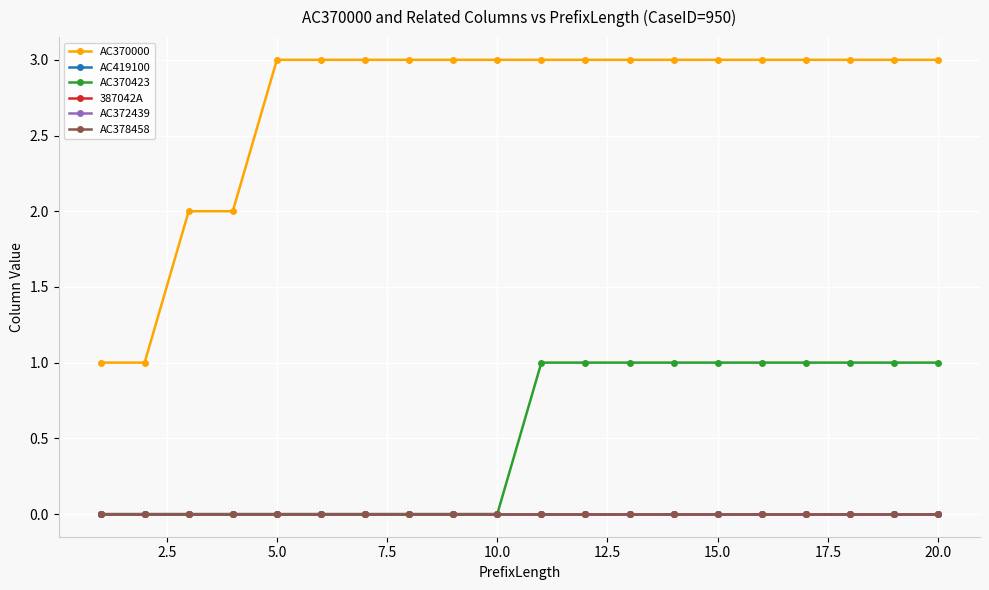

Does the chart have visible grid lines?

Yes